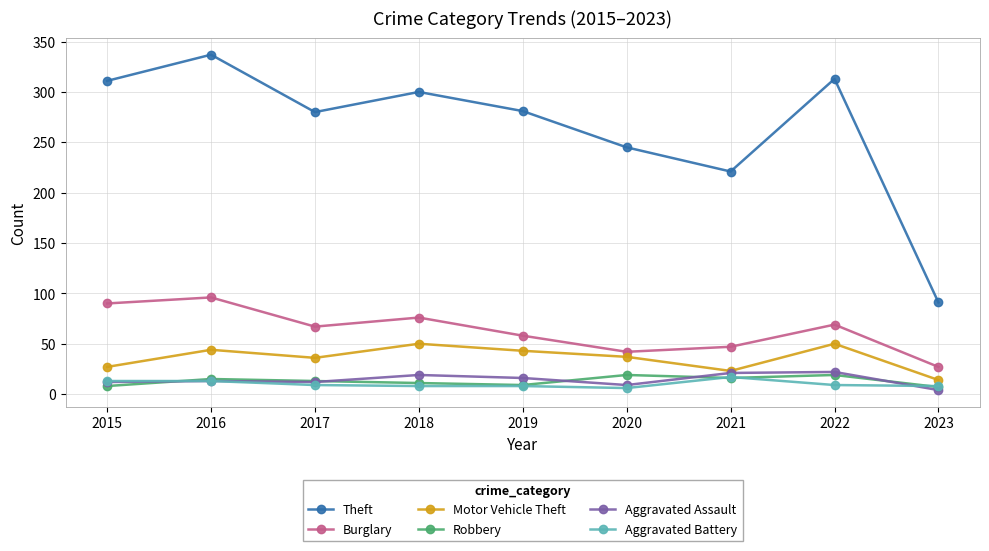

Where is the first local minimum for Theft?

2017